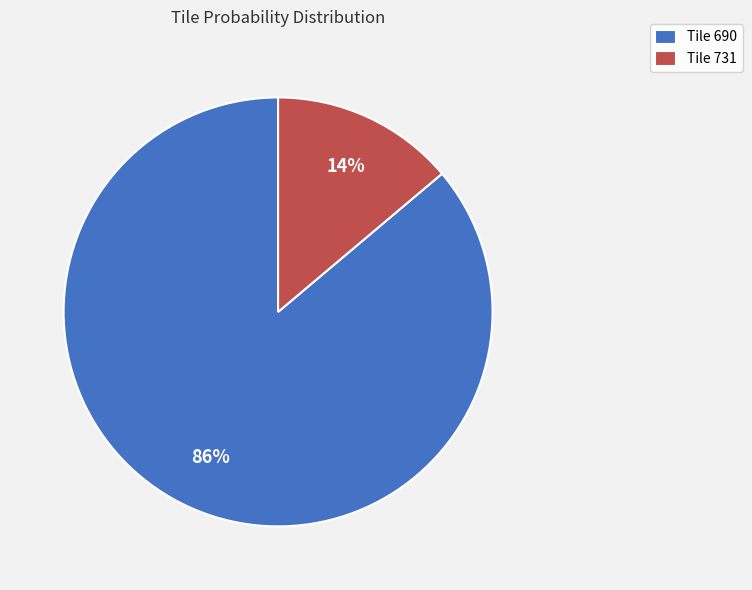

To the nearest percent, what is the average slice percentage?

50%